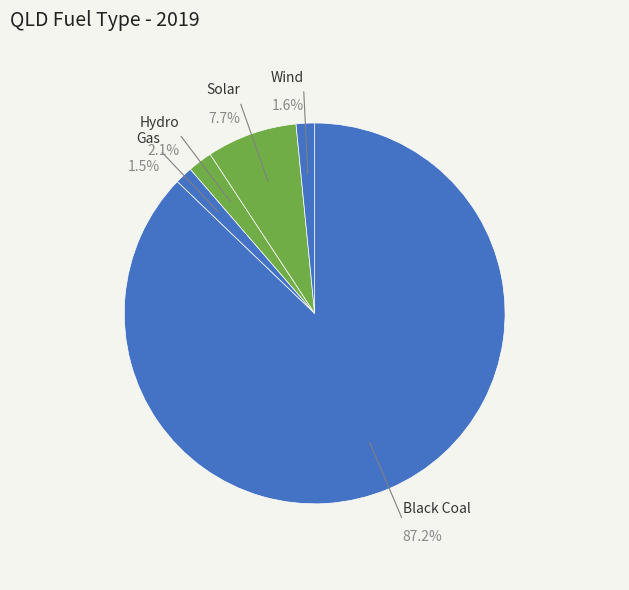

To the nearest percent, what portion does Solar represent?

8%